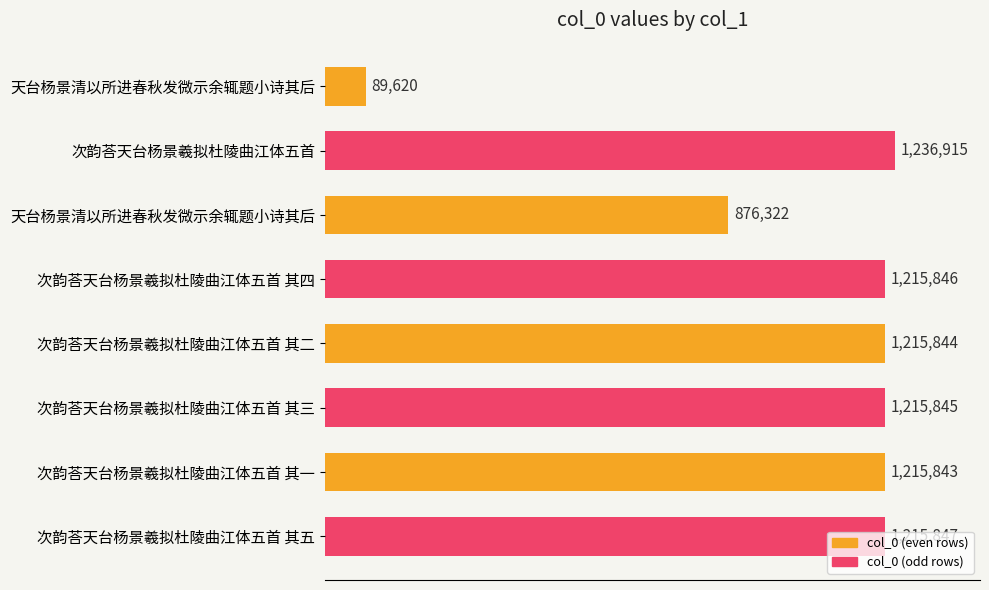

What is the average value?

1035260